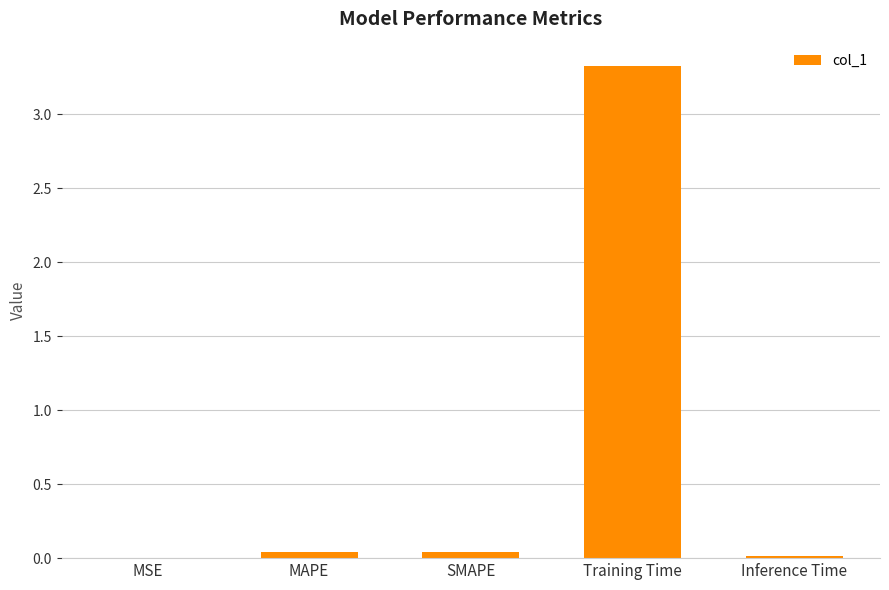

What is the maximum value shown in the chart?

3.3